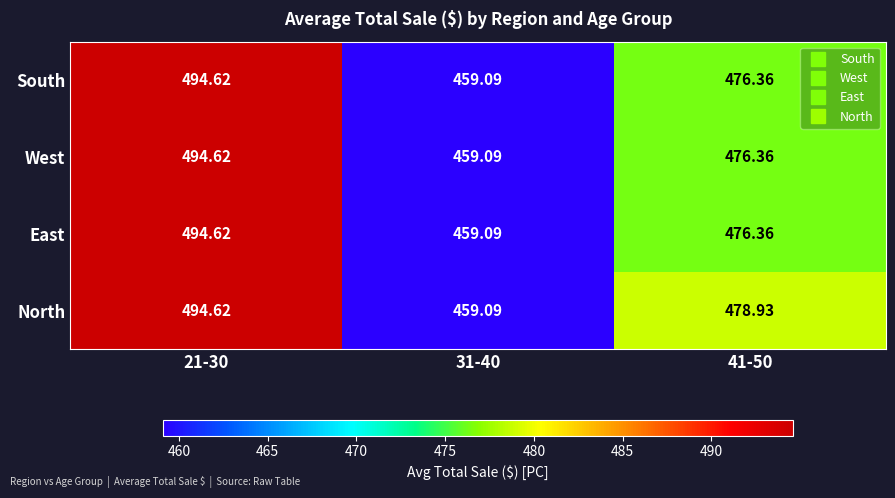

What is the smallest value displayed?

459.1